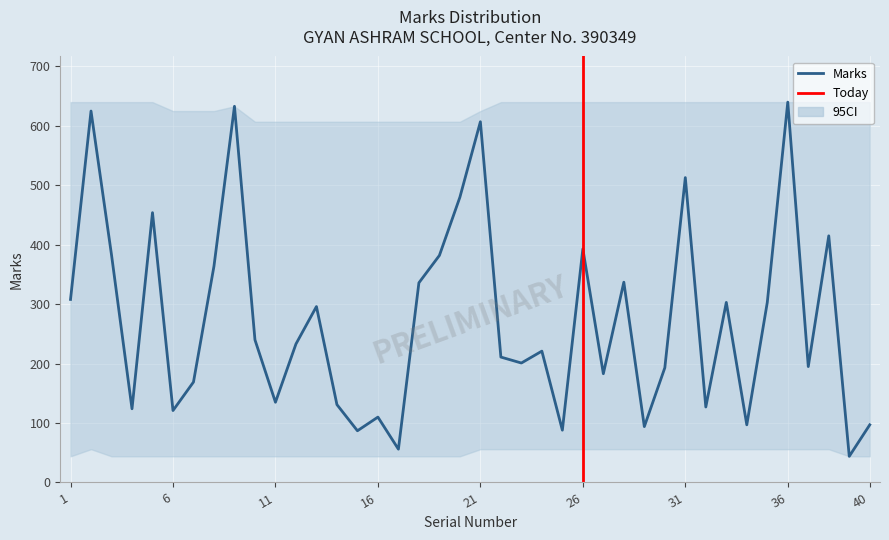

Reading left to right, list all the values displayed in this chart.

1=308	2=625	3=383	4=124	5=454	6=121	7=169	8=364	9=633	10=240	11=135	12=233	13=296	14=131	15=87	16=110	17=56	18=336	19=382	20=480	21=607	22=211	23=201	24=221	25=88	26=393	27=183	28=337	29=94	30=193	31=513	32=127	33=303	34=97	35=303	36=640	37=195	38=415	39=44	40=97